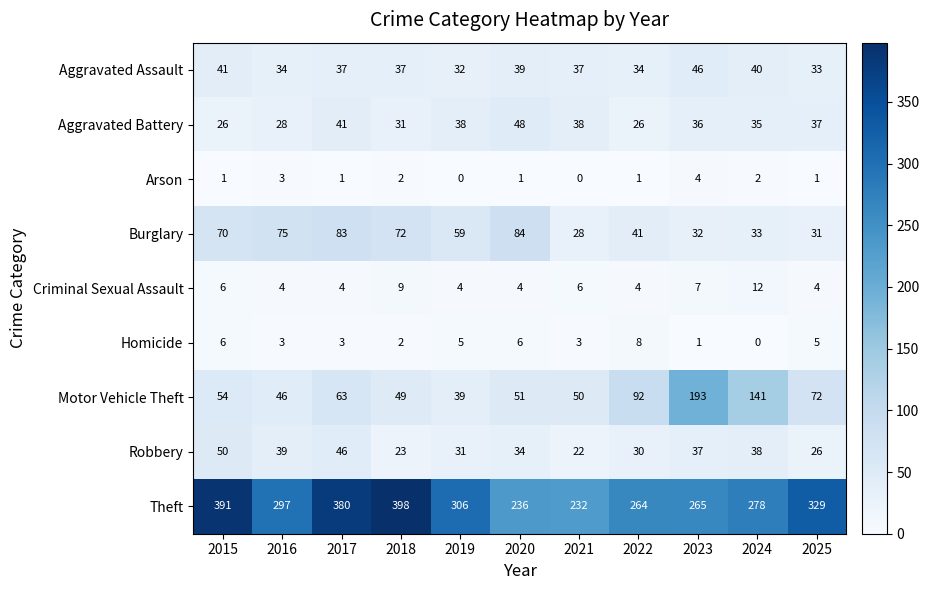

What is the sum of all Aggravated Assault values?

410